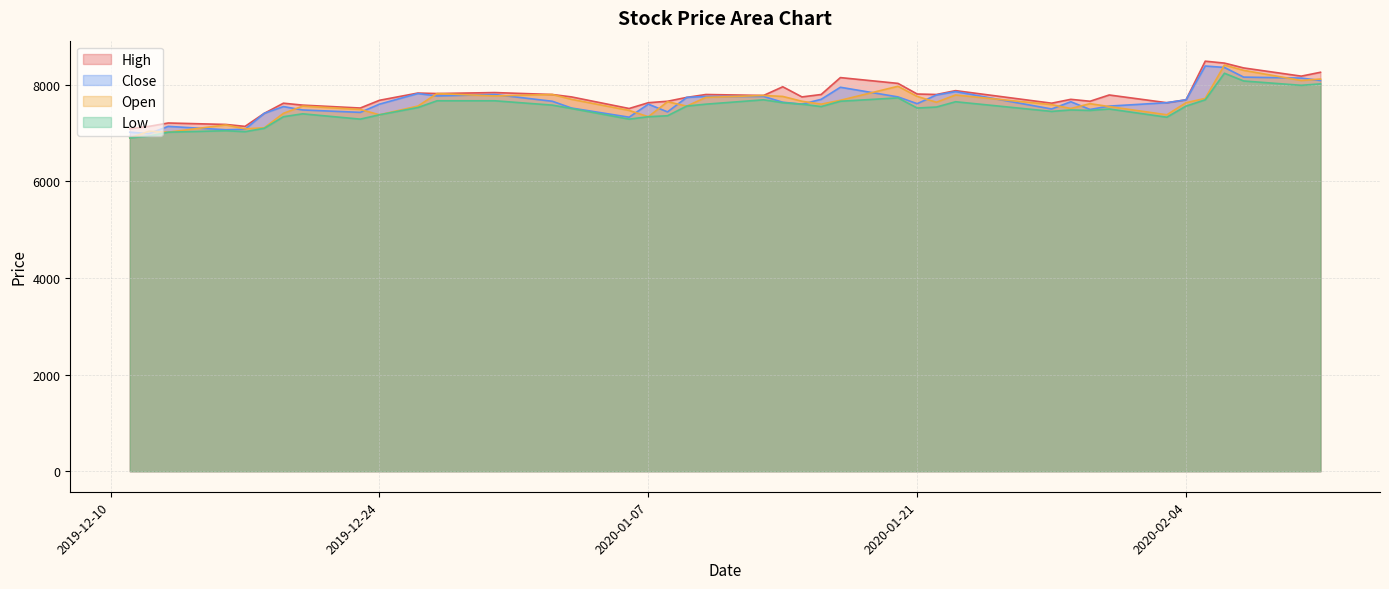

What is the sum of all High values?

309730